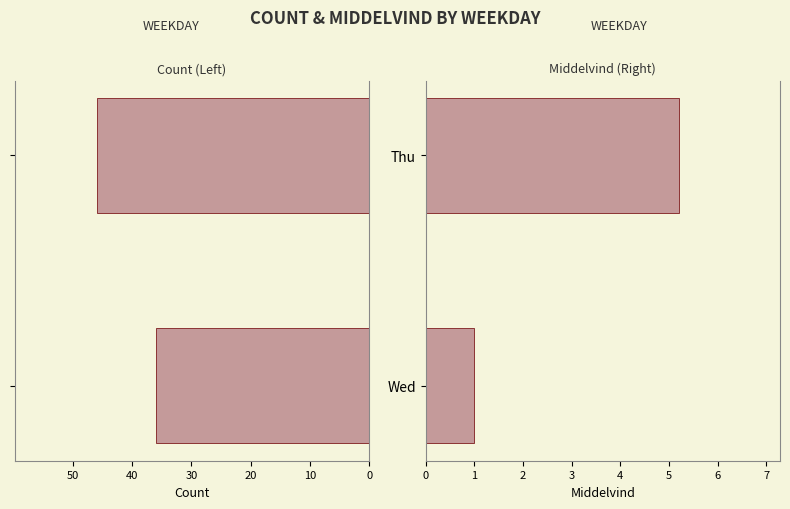

What is the difference between the Middelvind values at Wed and Thu?

4.2